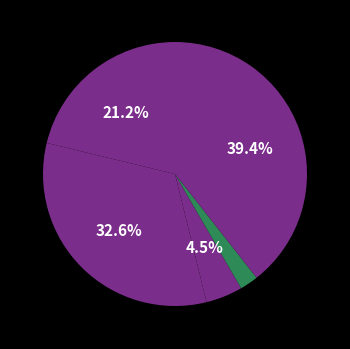

What is the largest slice in the pie chart?

Robbery